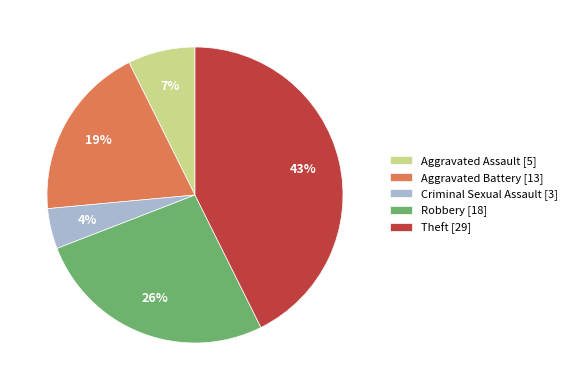

Is there any slice that represents more than half of the pie?

No